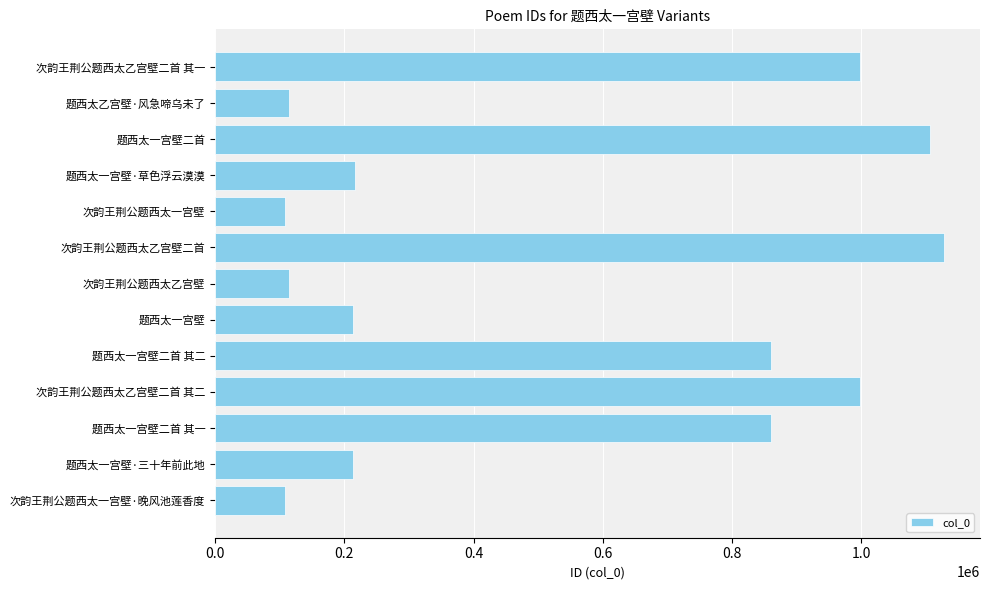

Is it true that the value at 题西太一宫壁·草色浮云漠漠 is 95279?

False